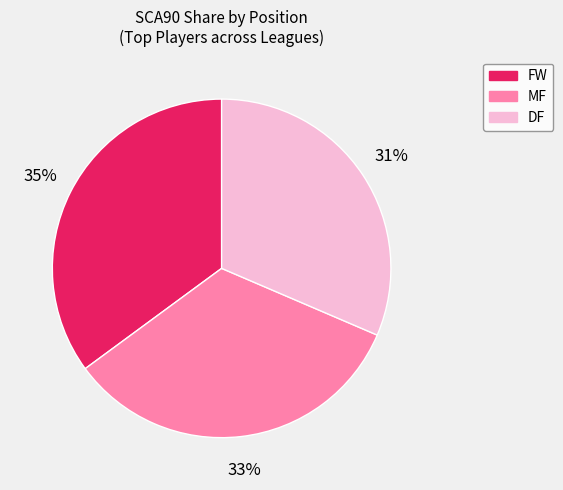

Count the number of slices in the pie.

3